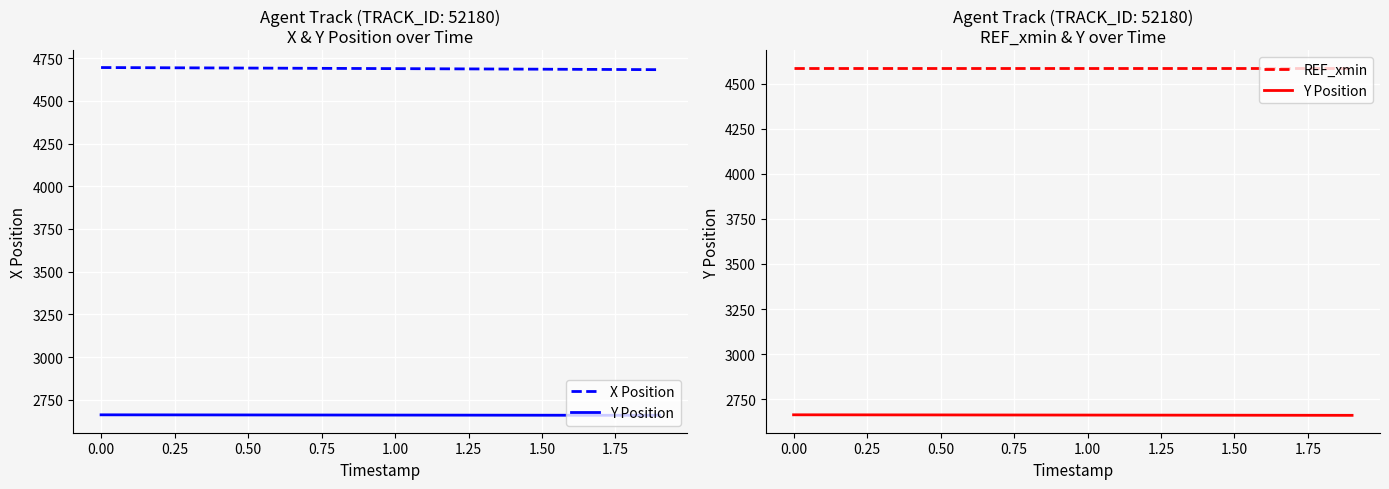

True or false: Y Position and REF_xmin cross at least once.

False